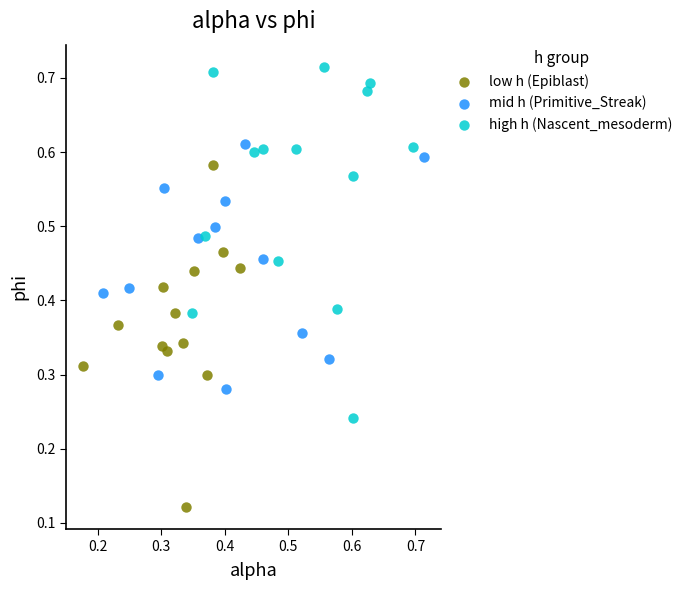

Which series reaches the maximum Y coordinate?

high h (Nascent_mesoderm)